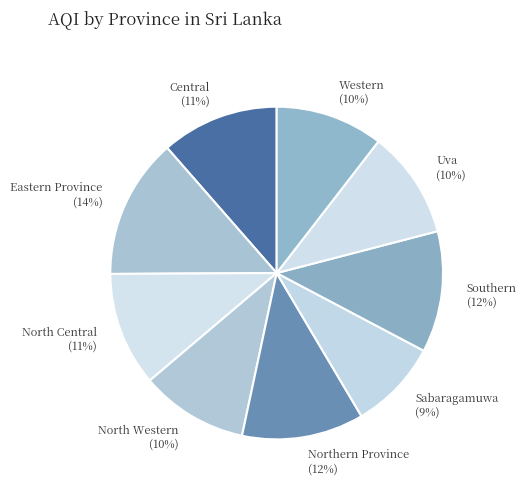

What percentage is the Northern Province slice, to the nearest percent?

12%